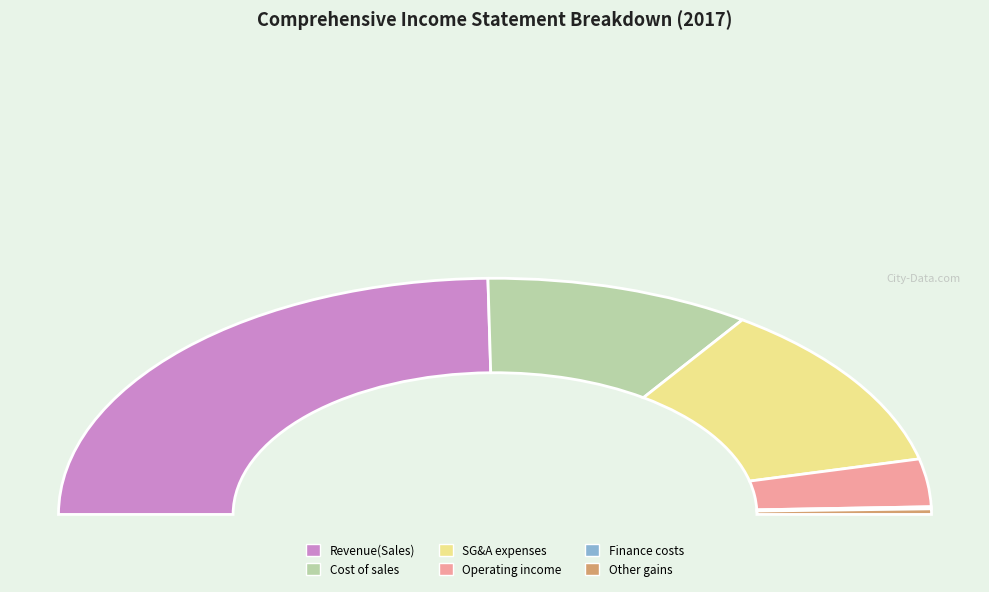

To the nearest percent, what percentage of the pie is Revenue(Sales)?

49%